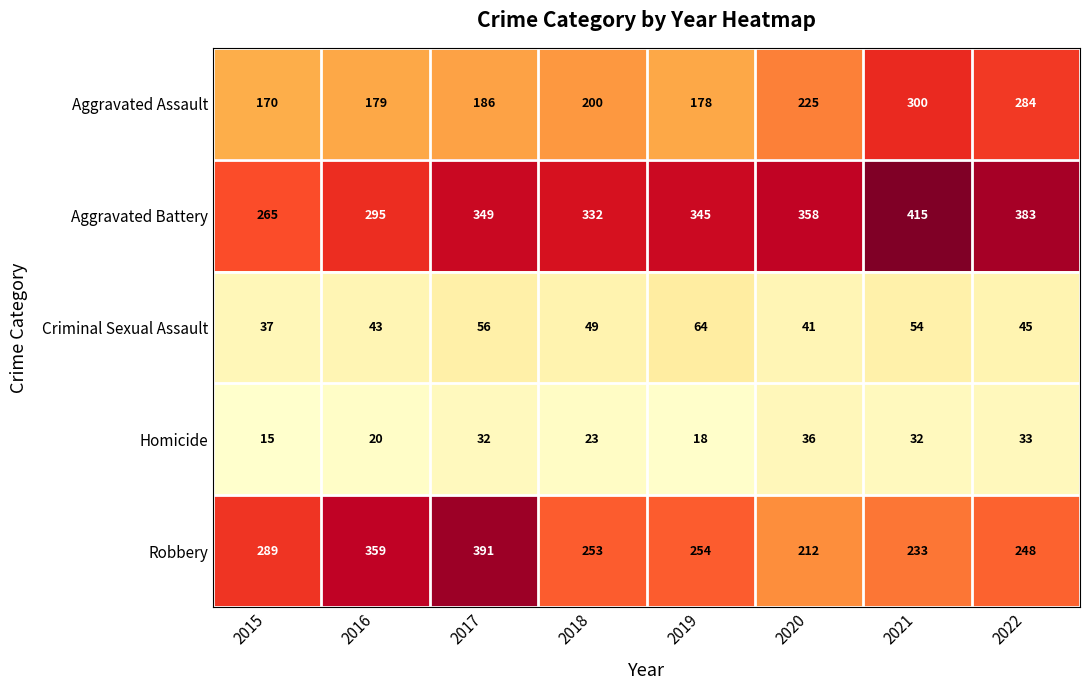

What is the average value of the Criminal Sexual Assault series?

49